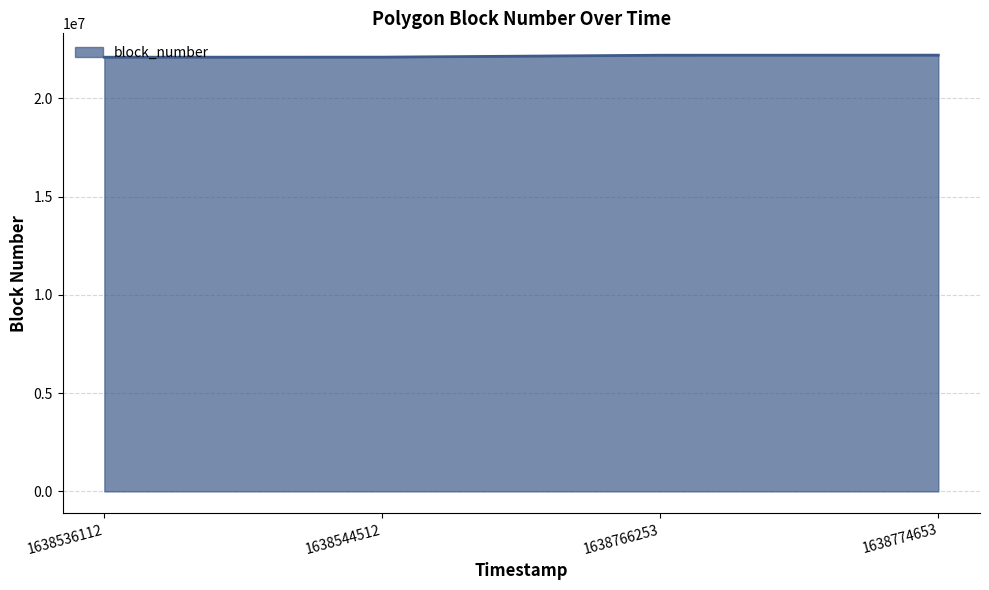

How many lines are shown in the chart?

1